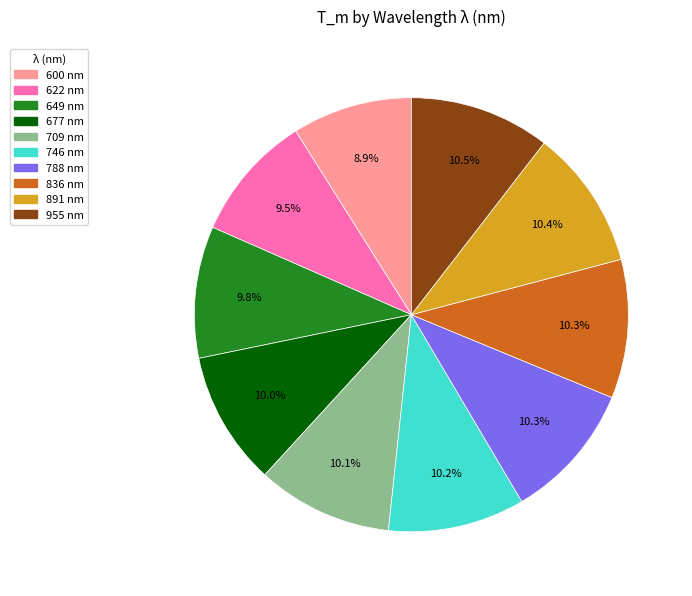

Count the number of slices in the pie.

10